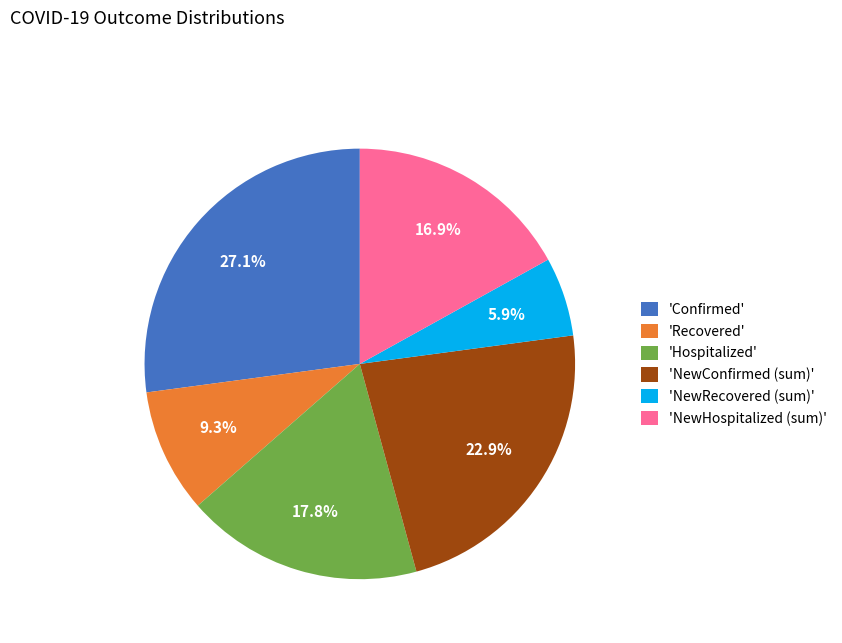

Rank the categories by value from lowest to highest.

'NewRecovered (sum)', 'Recovered', 'NewHospitalized (sum)', 'Hospitalized', 'NewConfirmed (sum)', 'Confirmed'